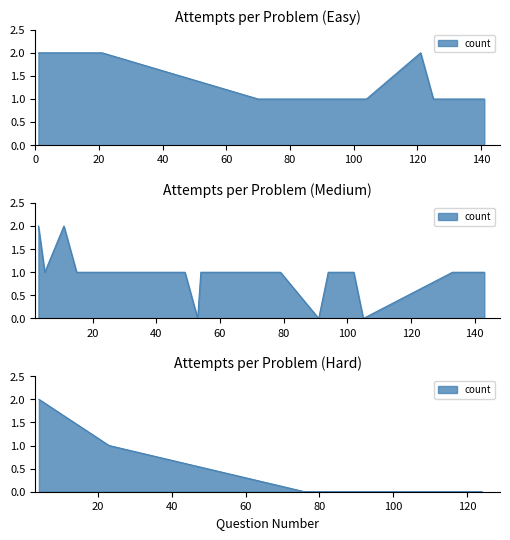

The chart shows a value of 0 at 124. True or false?

True